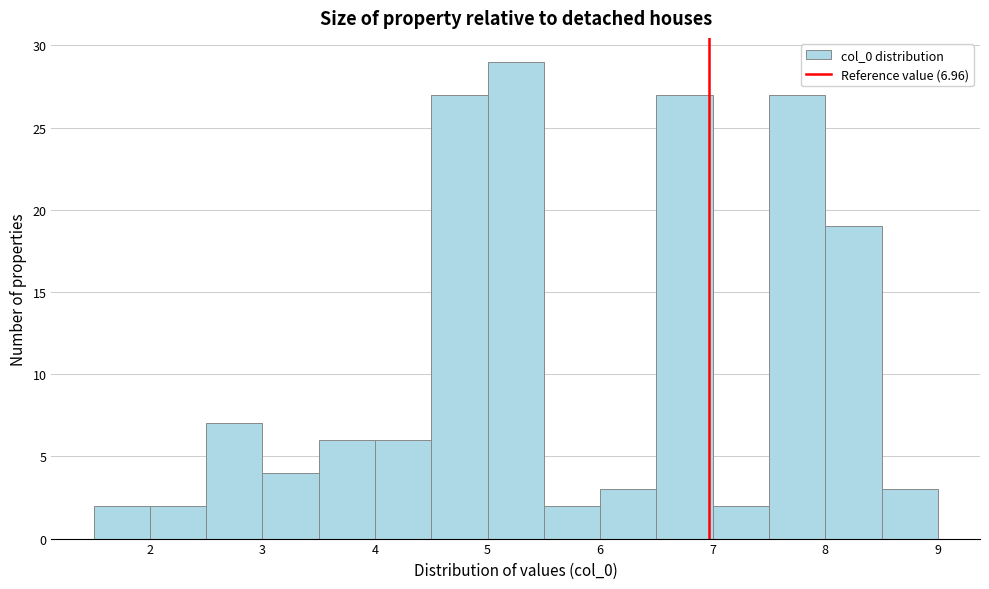

Which range on the x-axis has the tallest bar?

5.0 to 5.5